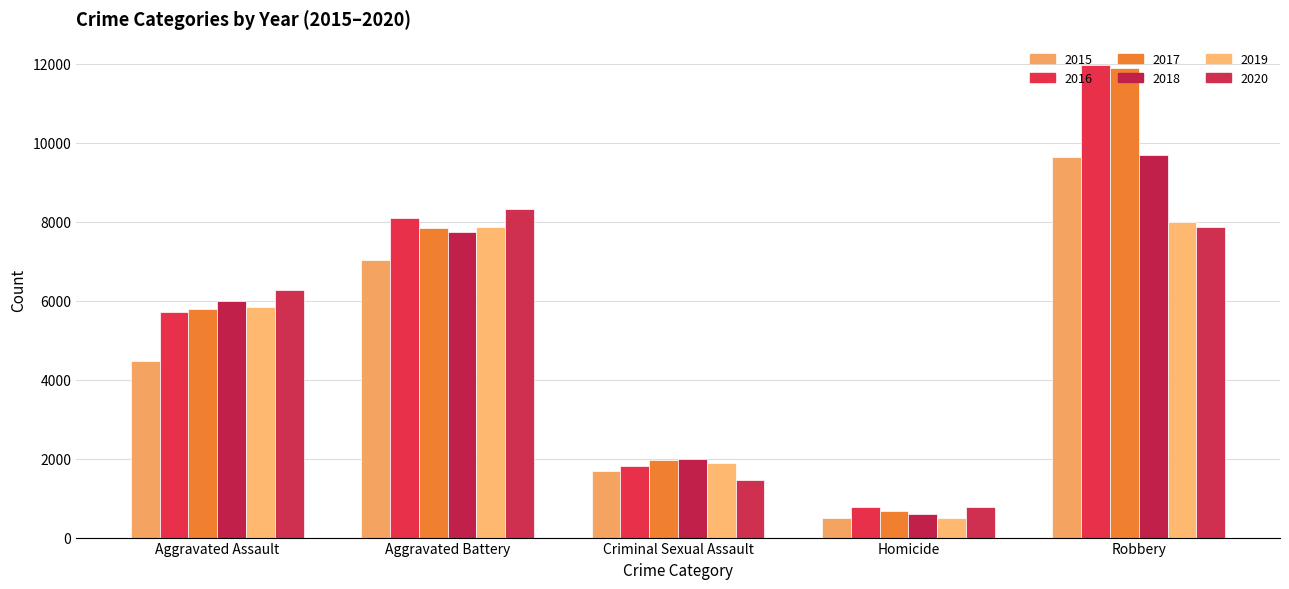

Which series has the widest spread of values?

2017